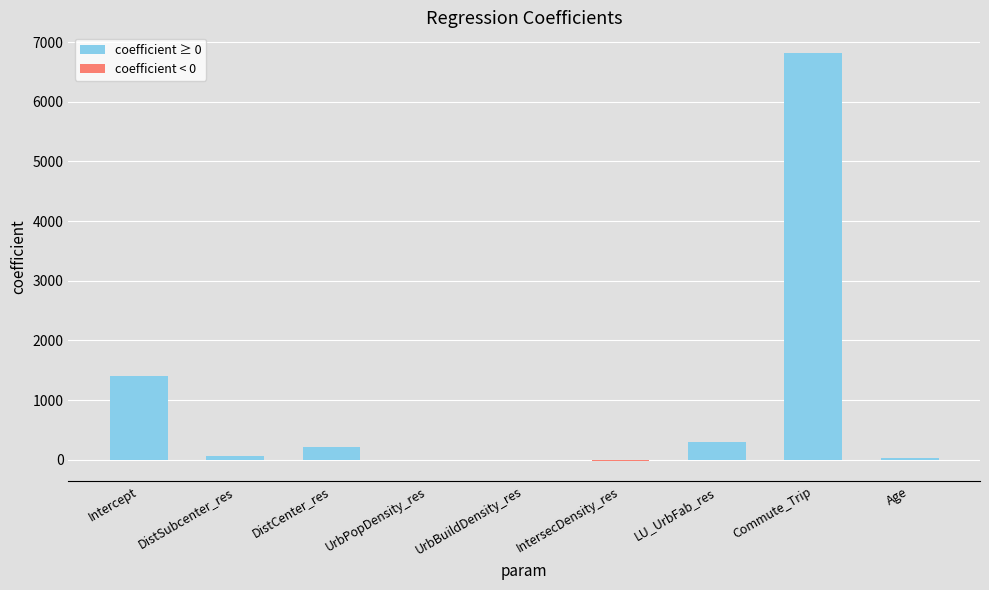

What is the sum of all values?

8800.3